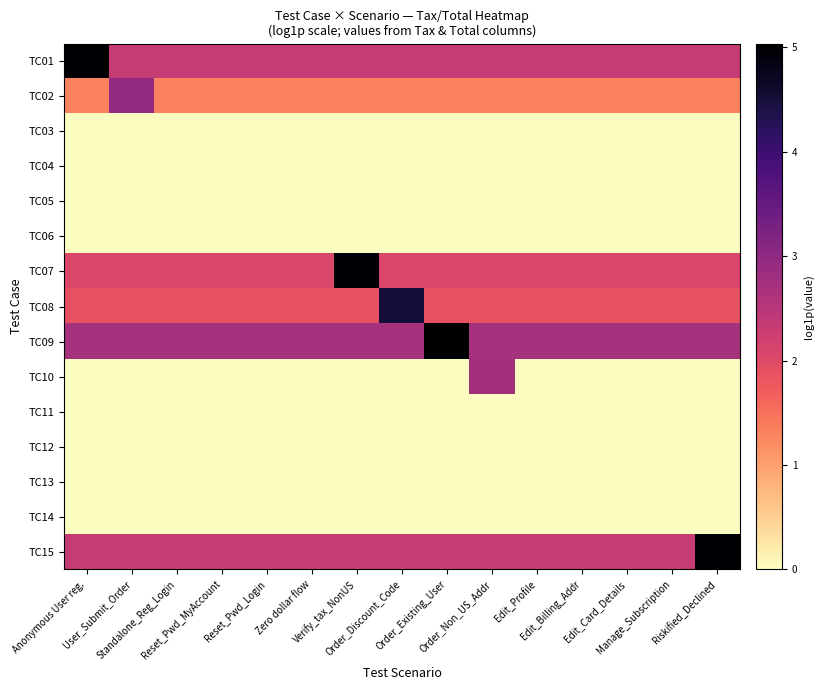

At which category is the sum across all series the highest?

Verify_tax_NonUS